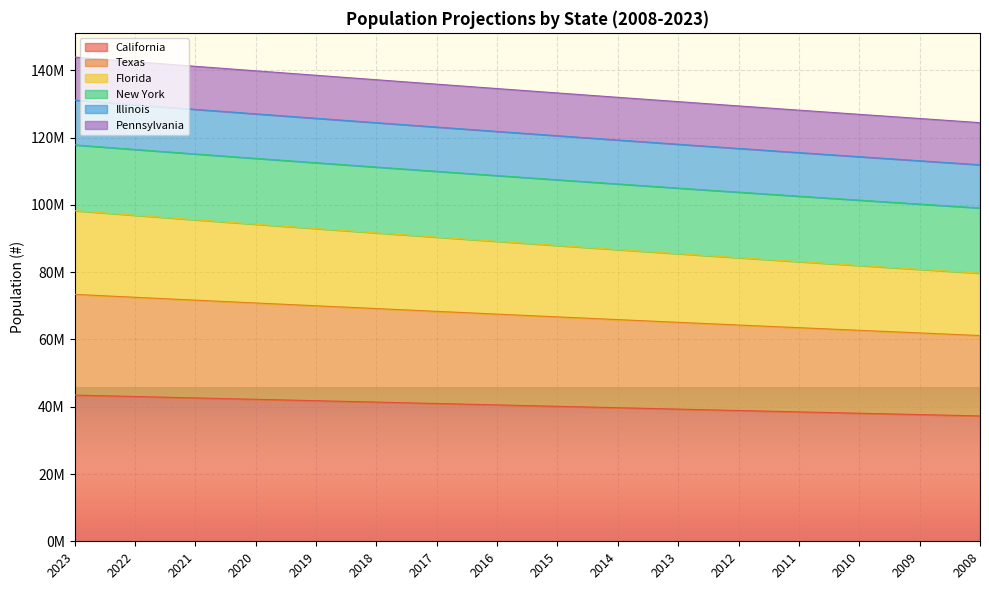

What is the sum of all California values?

645458768